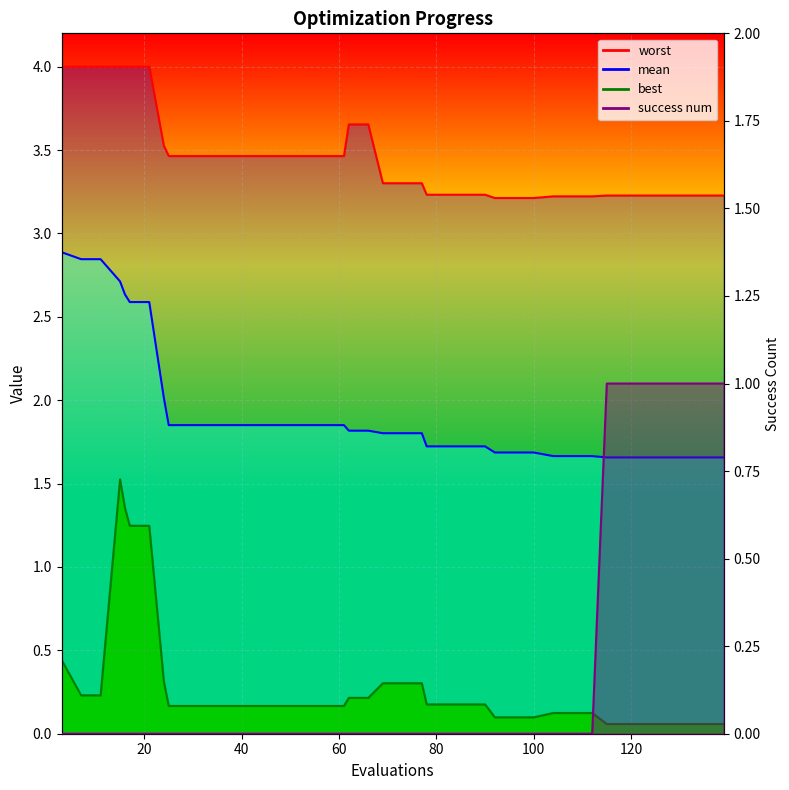

True or false: worst_line and mean_line cross at least once.

False